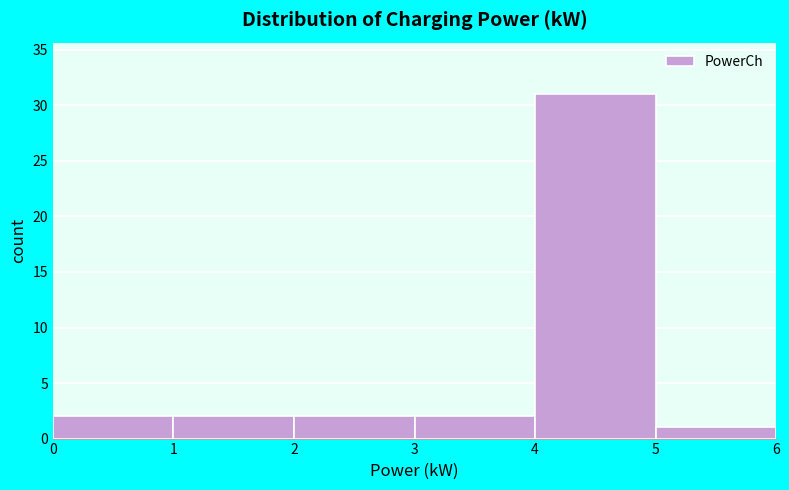

Reading left to right, list every bar in this chart as the range it spans on the x-axis followed by its height. The values are not printed on the chart, so give them approximately, as read against the axis.

0 to 1: 2
1 to 2: 2
2 to 3: 2
3 to 4: 2
4 to 5: 31
5 to 6: 1